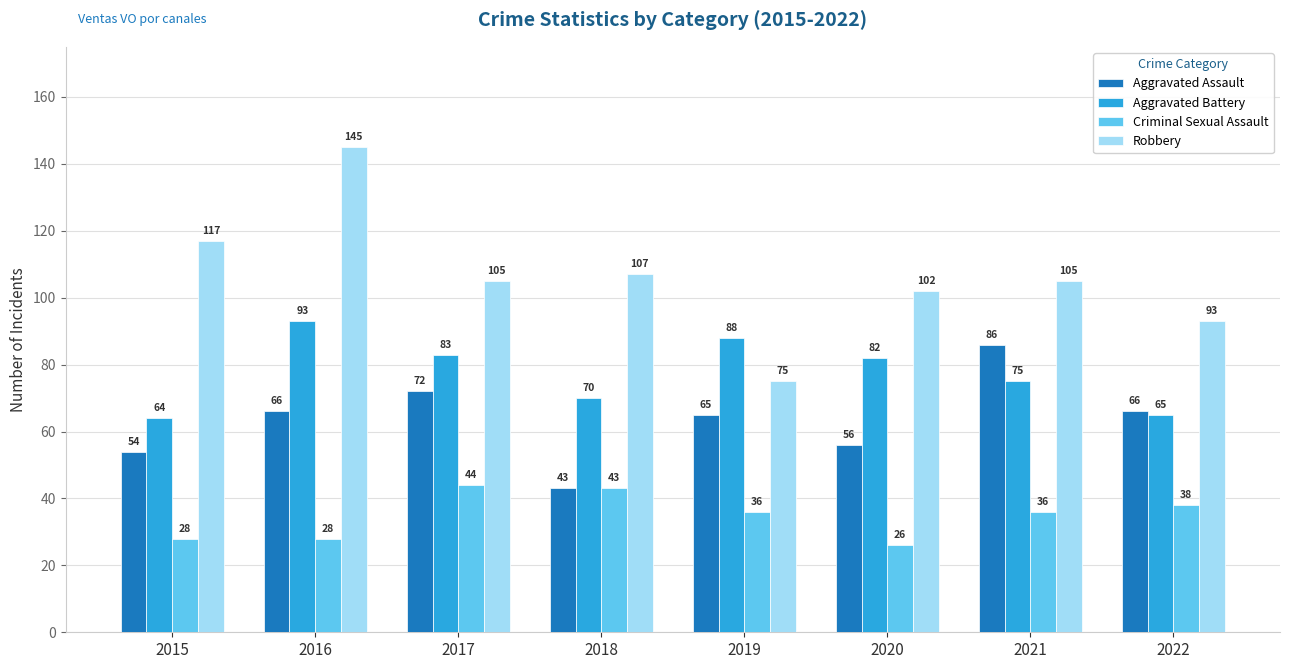

How many values in the Aggravated Assault series are below 66?

4